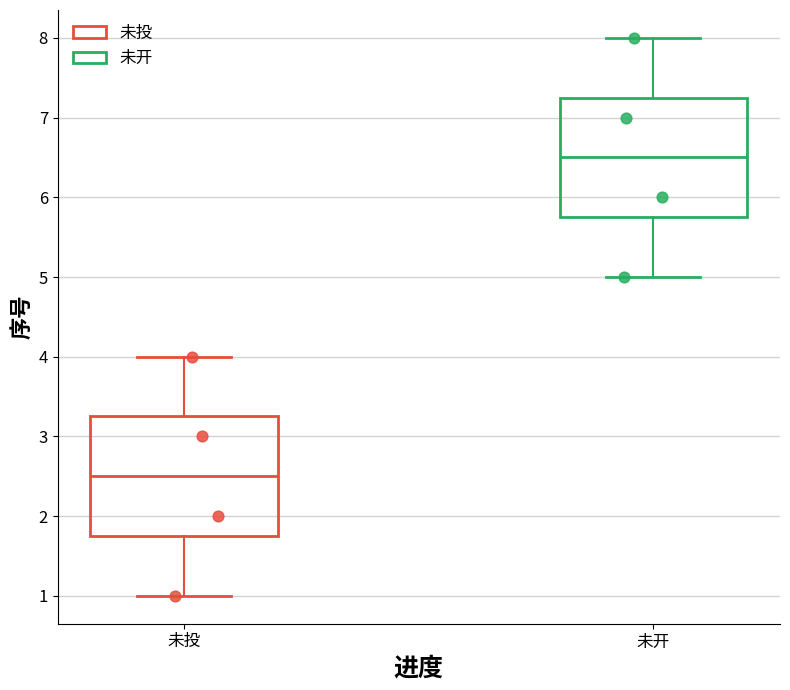

Reading left to right, read every box against the y-axis: the position of its median line, the range the box covers, and the ends of its whiskers. The values are not printed on the chart, so give them approximately, as read against the axis.

未投: median 2.5, box 1.8 to 3.3, whiskers 1.0 to 4.0
未开: median 6.5, box 5.8 to 7.3, whiskers 5.0 to 8.0